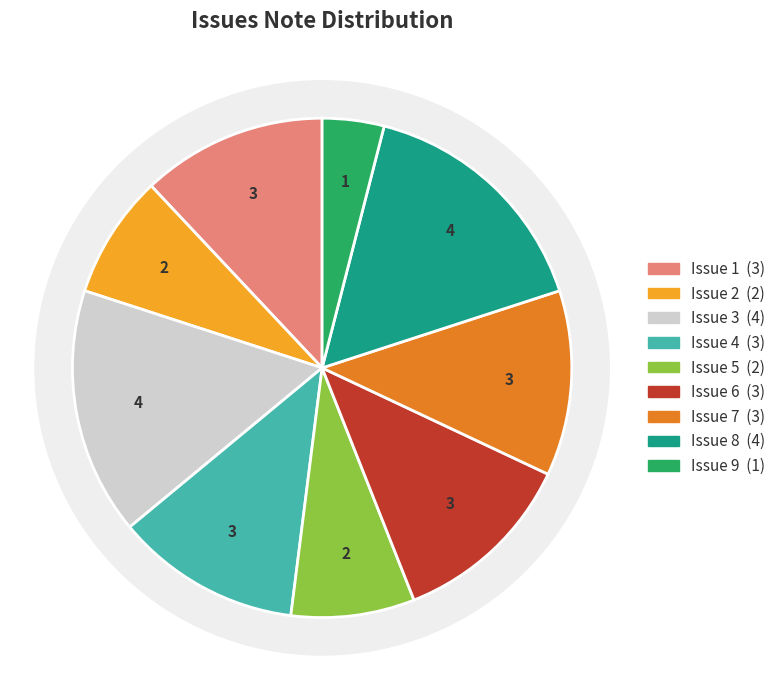

Is it true that Issue 1 is 6% of the pie?

False